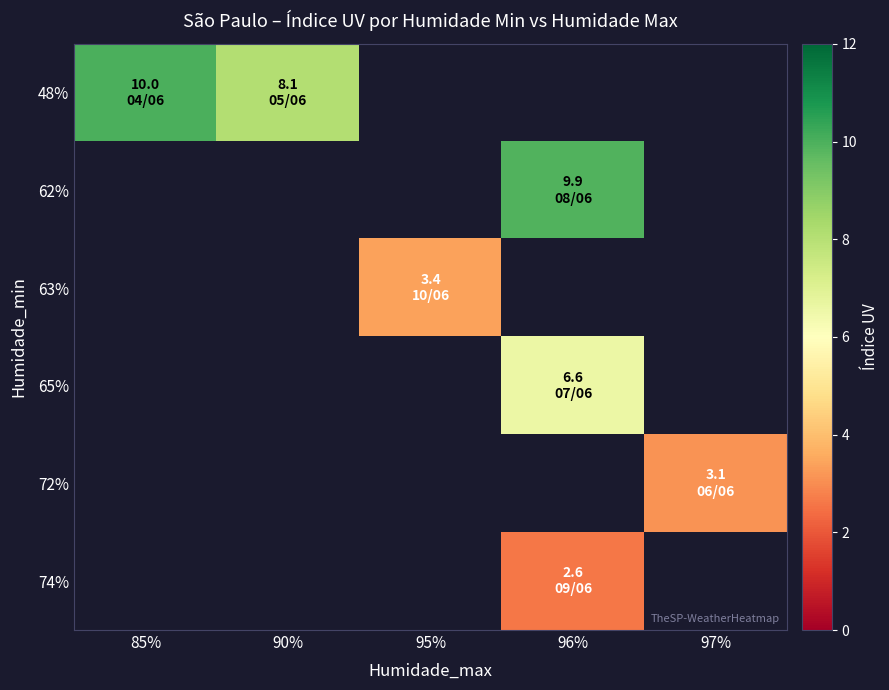

List the labels in order of 62% value, smallest first.

85%, 90%, 95%, 96%, 97%